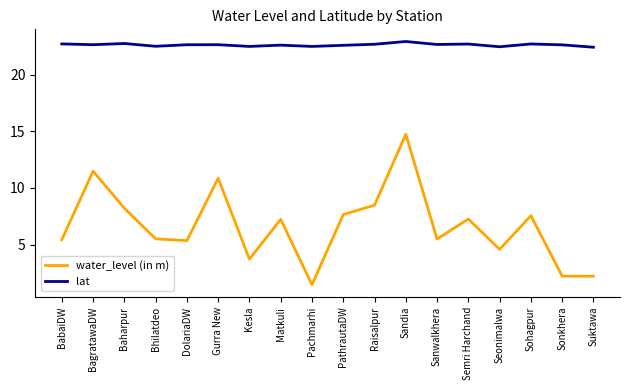

True or false: water_level (in m) has a value of 7.3 at Semri Harchand.

True